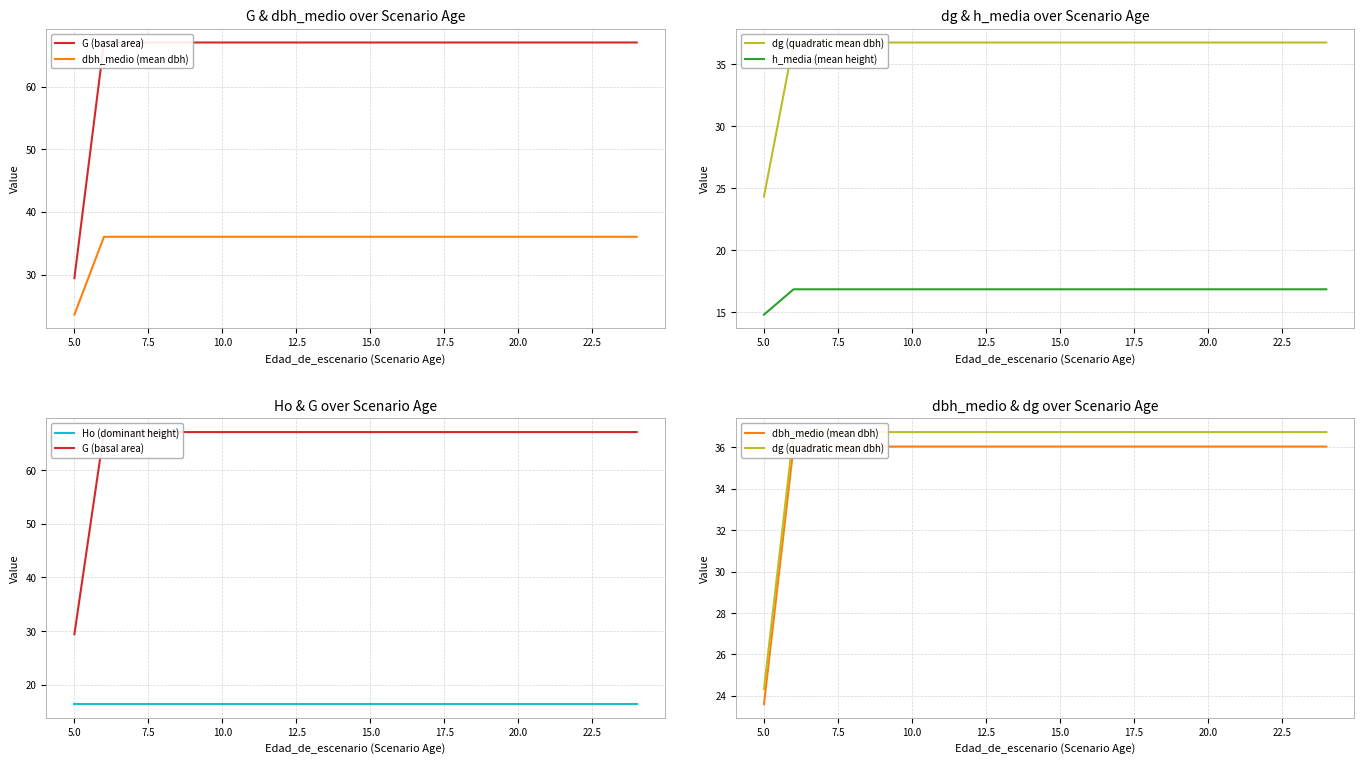

At which label does h_media (mean height) reach its minimum?

5.0